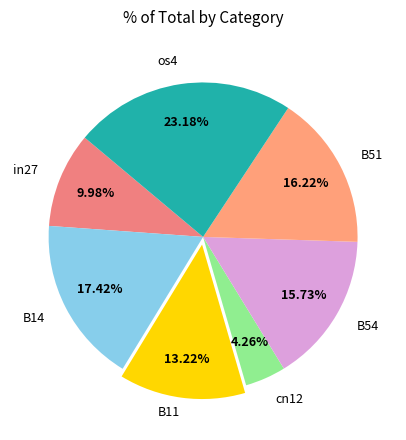

Rank the categories by value from highest to lowest.

os4, B14, B51, B54, B11, in27, cn12